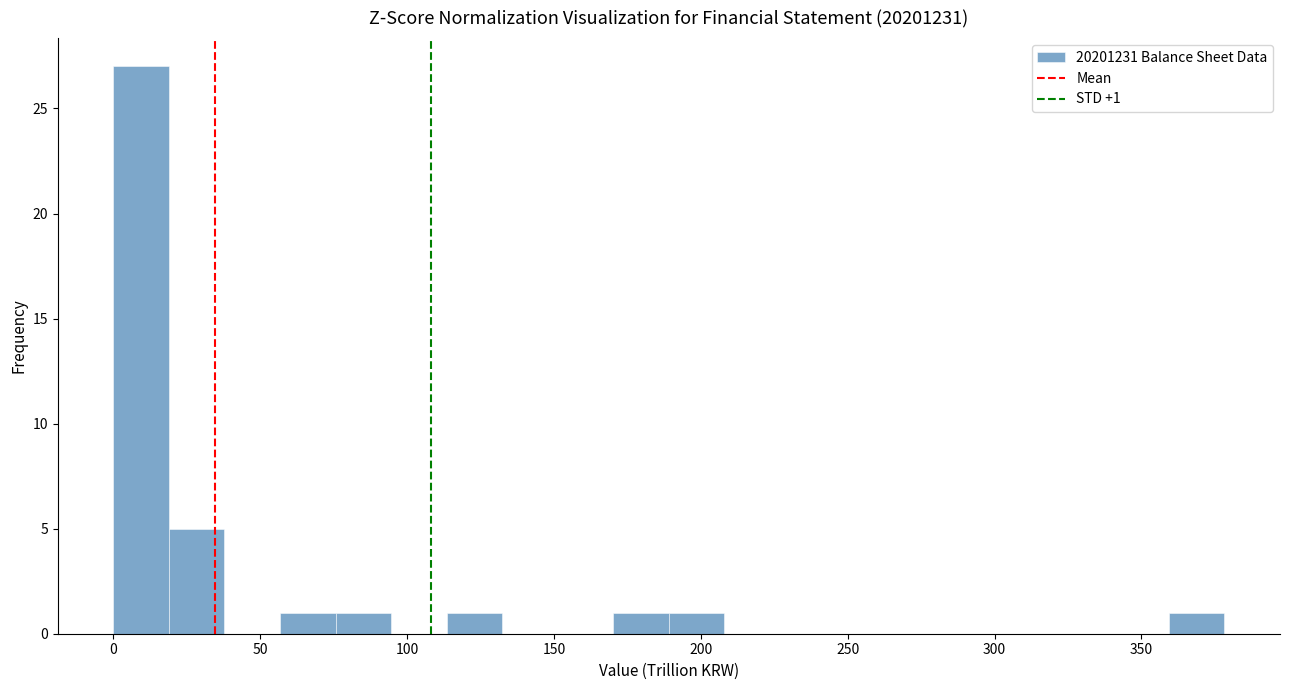

Read against the x-axis, roughly where is the centre of the tallest bar?

10